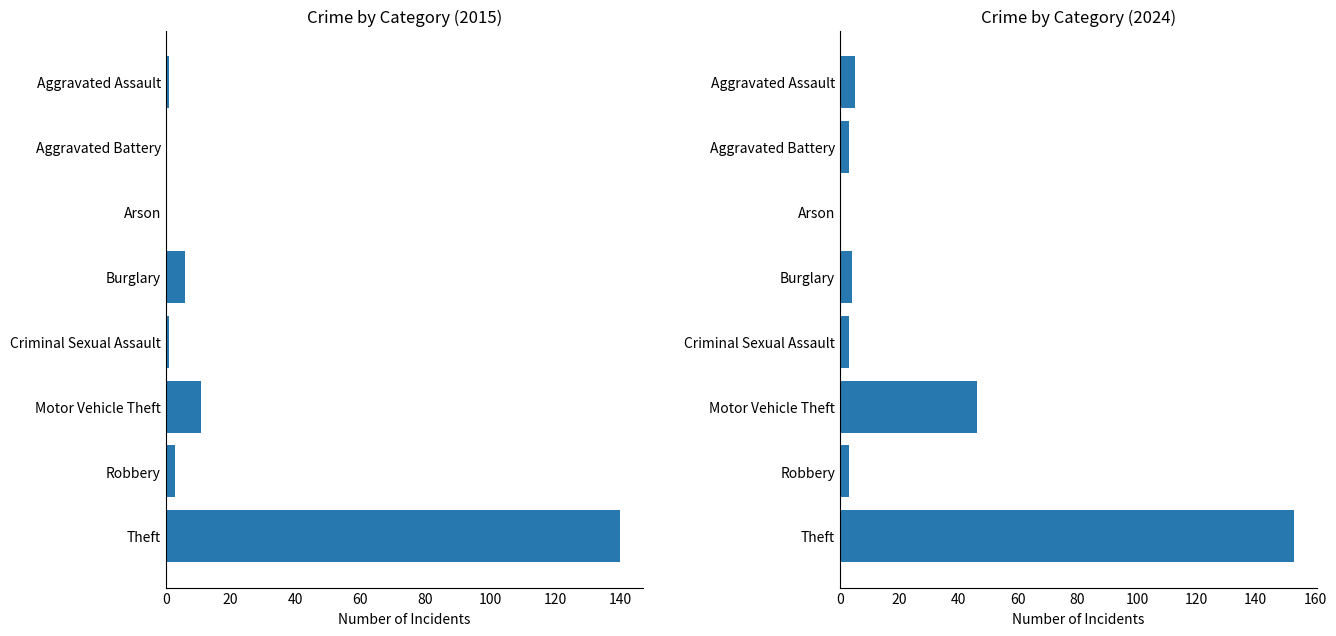

Does the chart contain any negative values?

No